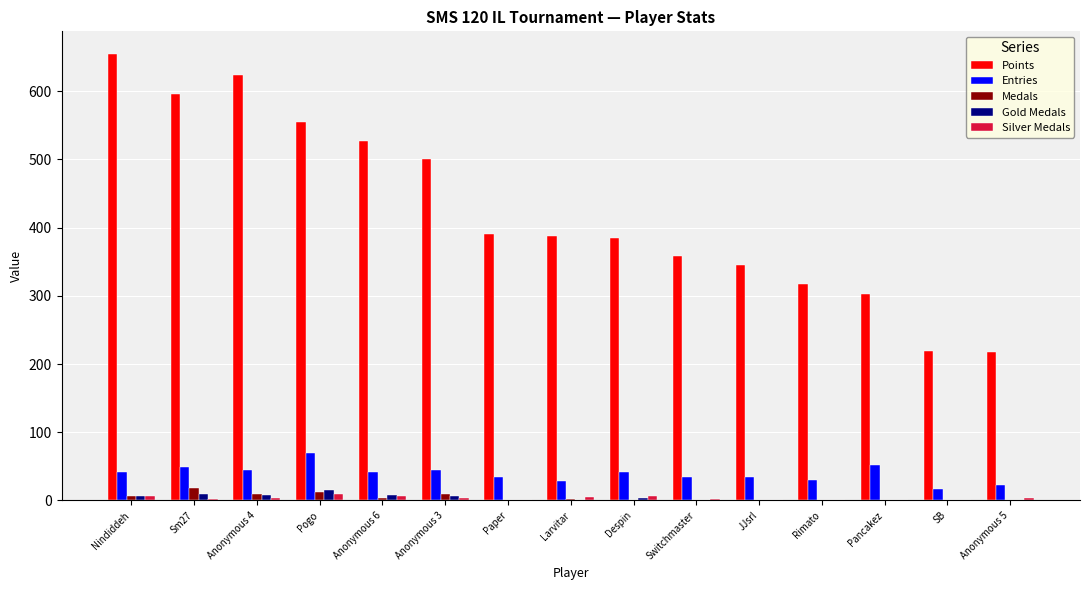

Is the value of Silver Medals at Anonymous 5 greater than the value of Entries at Anonymous 3?

No